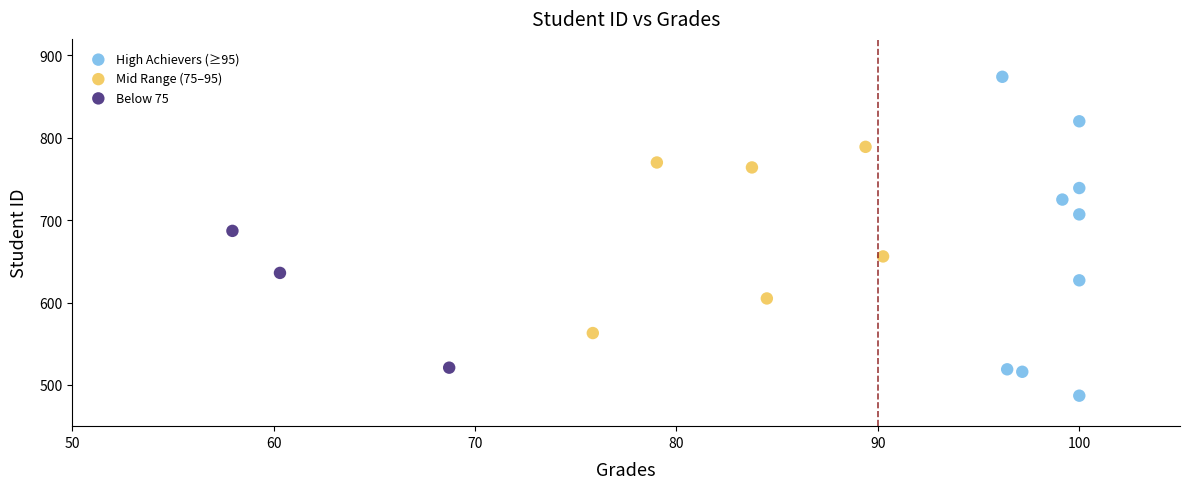

Which series reaches the minimum Y coordinate?

High Achievers (≥95)